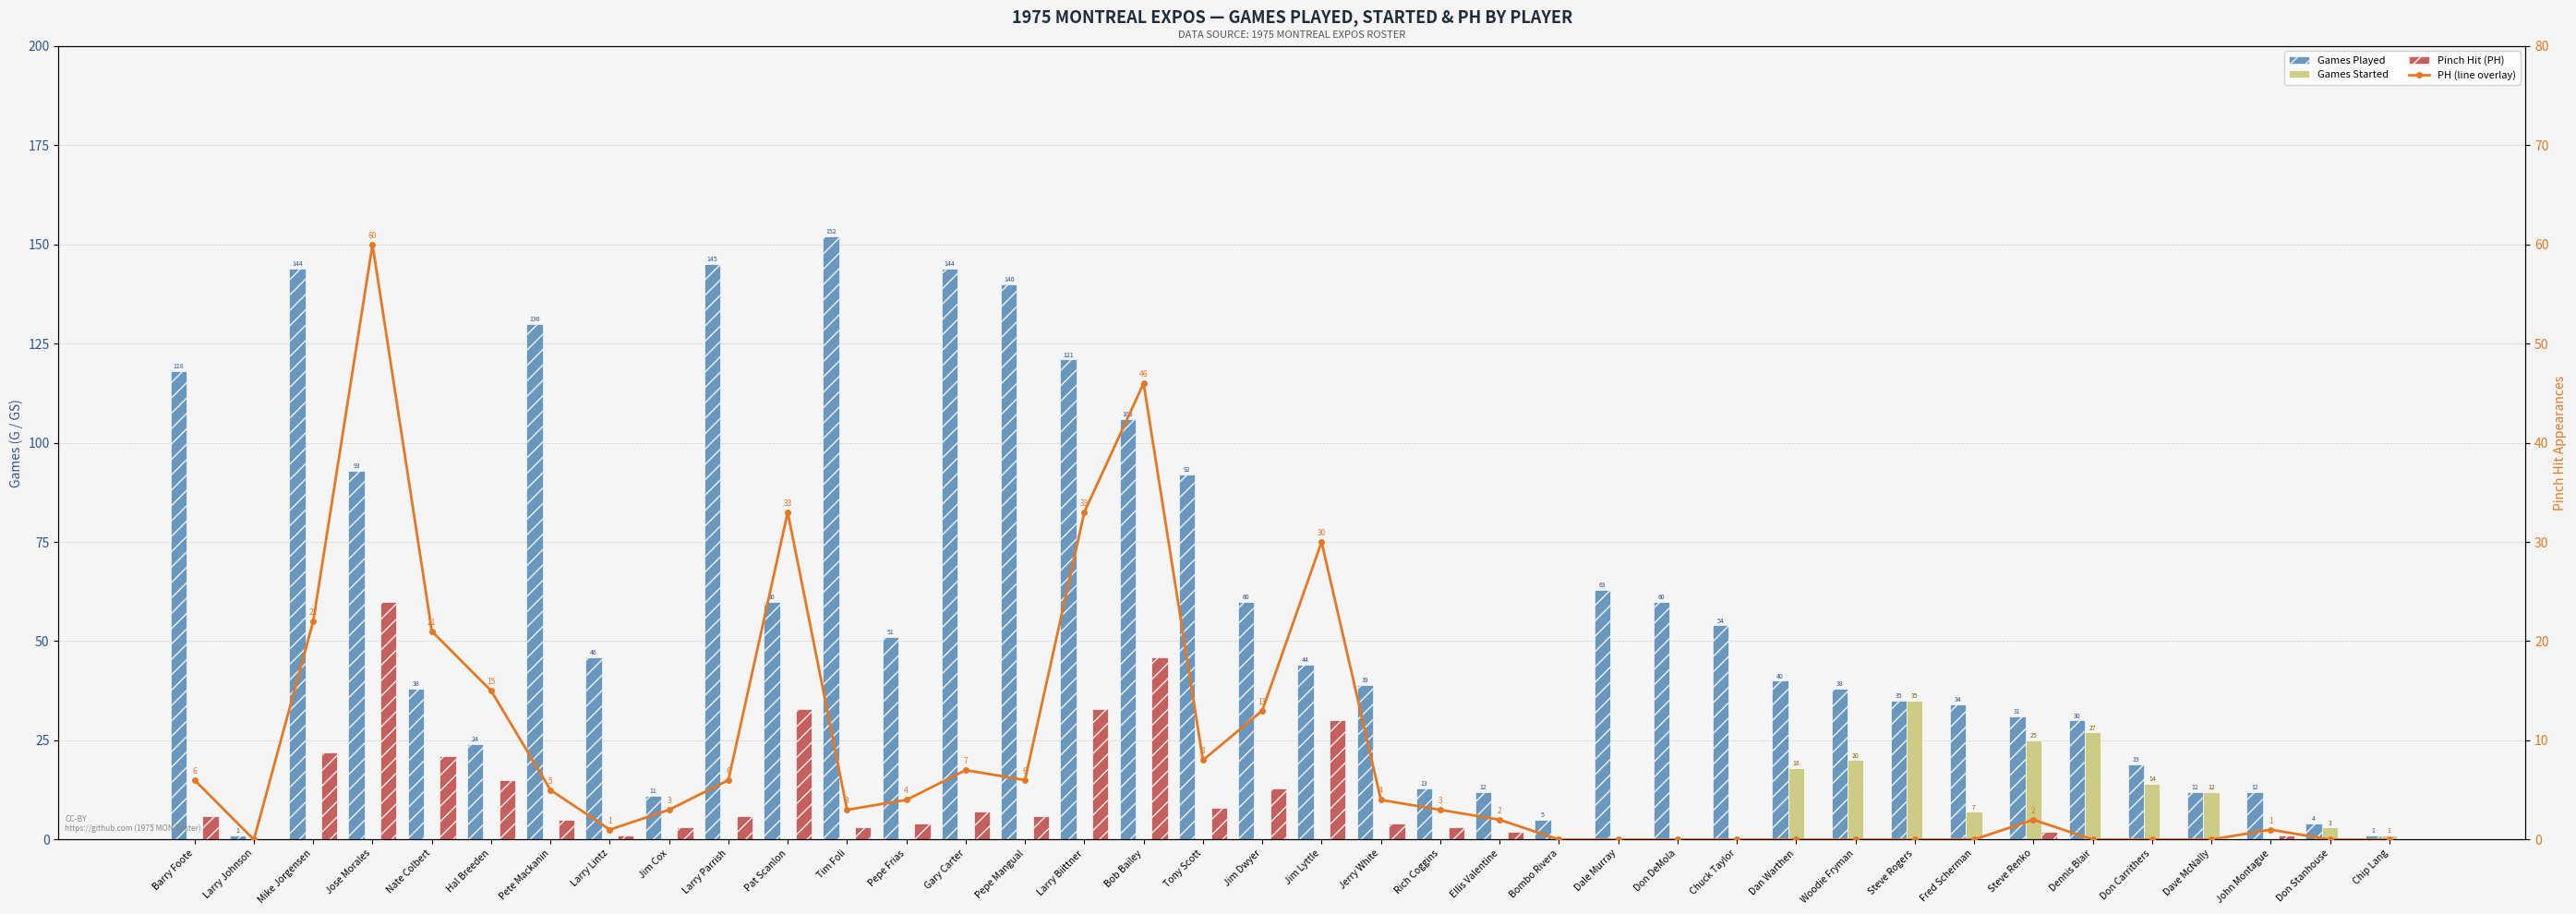

The value of PH (line overlay) at Steve Rogers is -24. True or false?

False